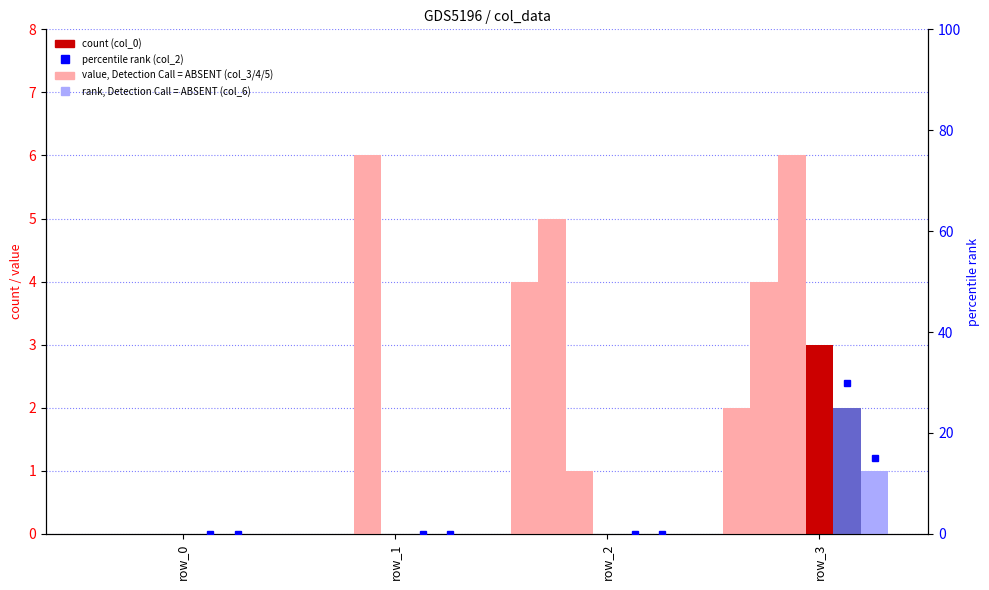

Are the bars horizontal?

No